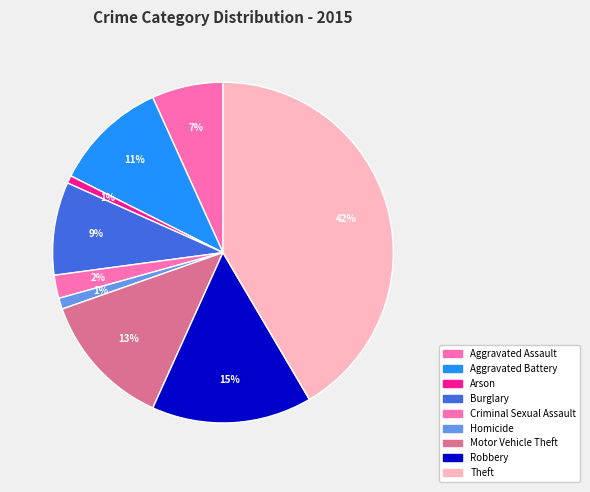

How many segments does this pie chart have?

9